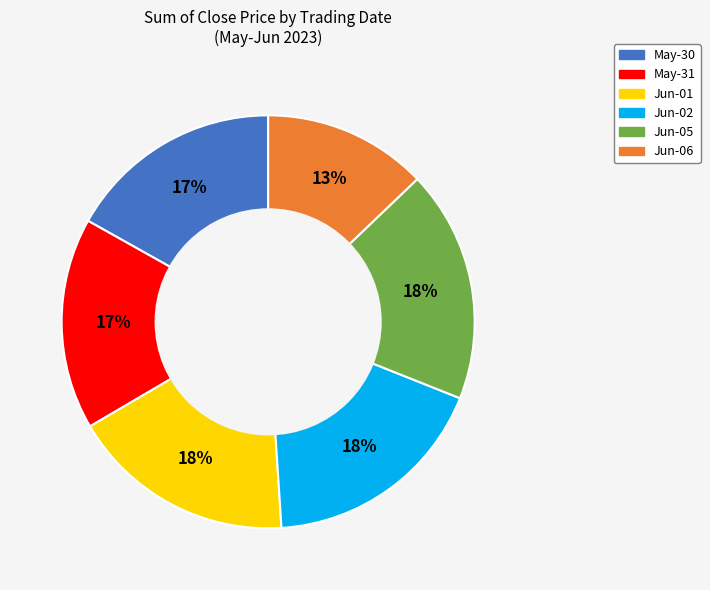

To the nearest percent, what is the average slice percentage?

17%